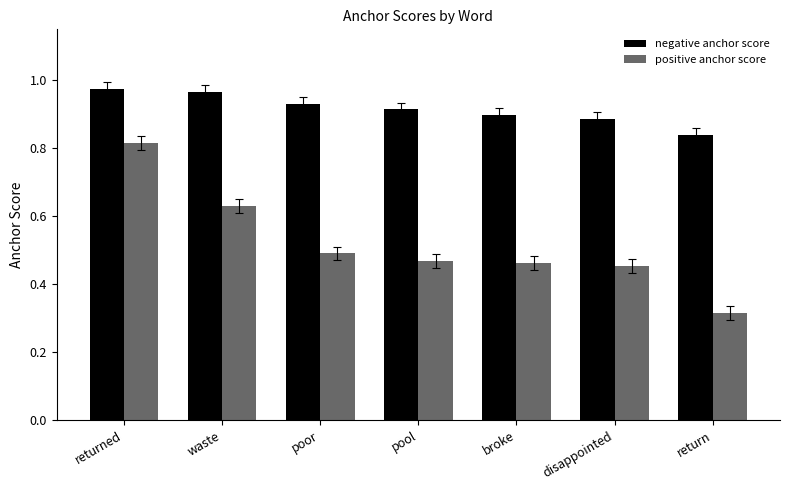

Is the value of negative anchor score at broke greater than the value of positive anchor score at waste?

Yes